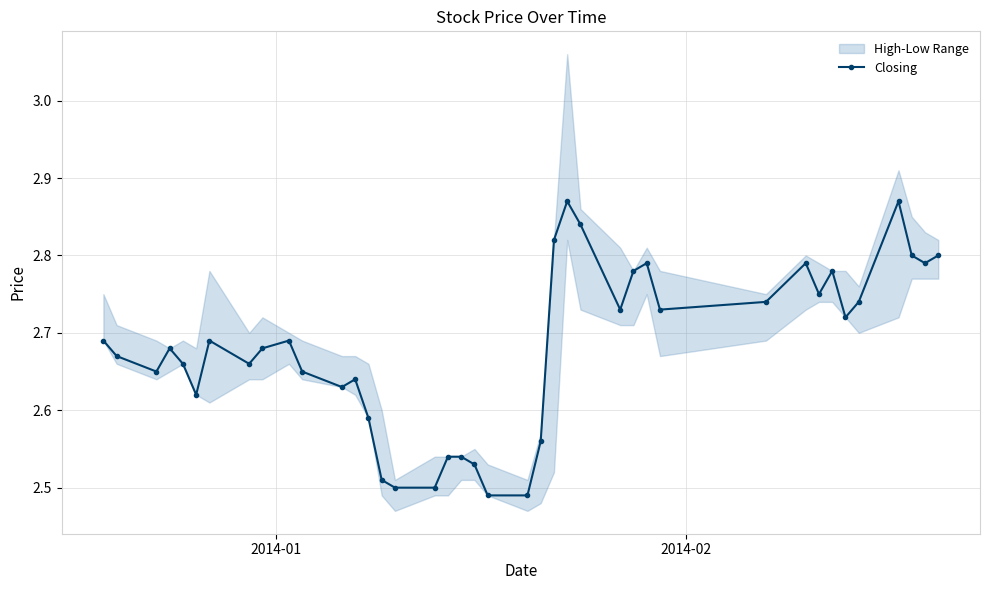

How many lines are shown in the chart?

1